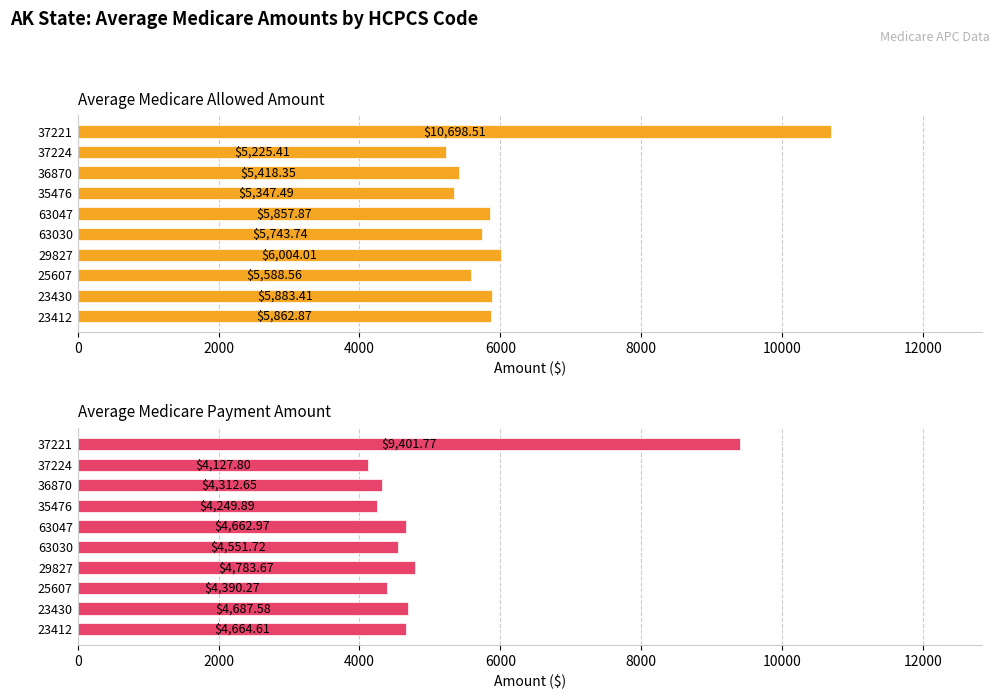

List the series in order of their peak value, lowest first.

Average Medicare Payment Amount, Average Medicare Allowed Amount